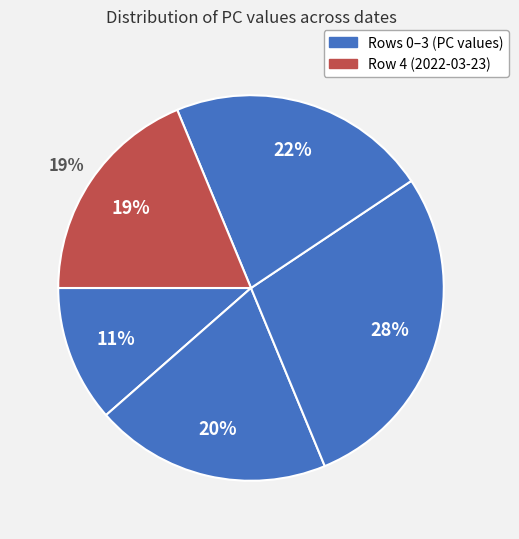

What percentage is NOT represented by Row 2 (2022-06-28)?

71.9%